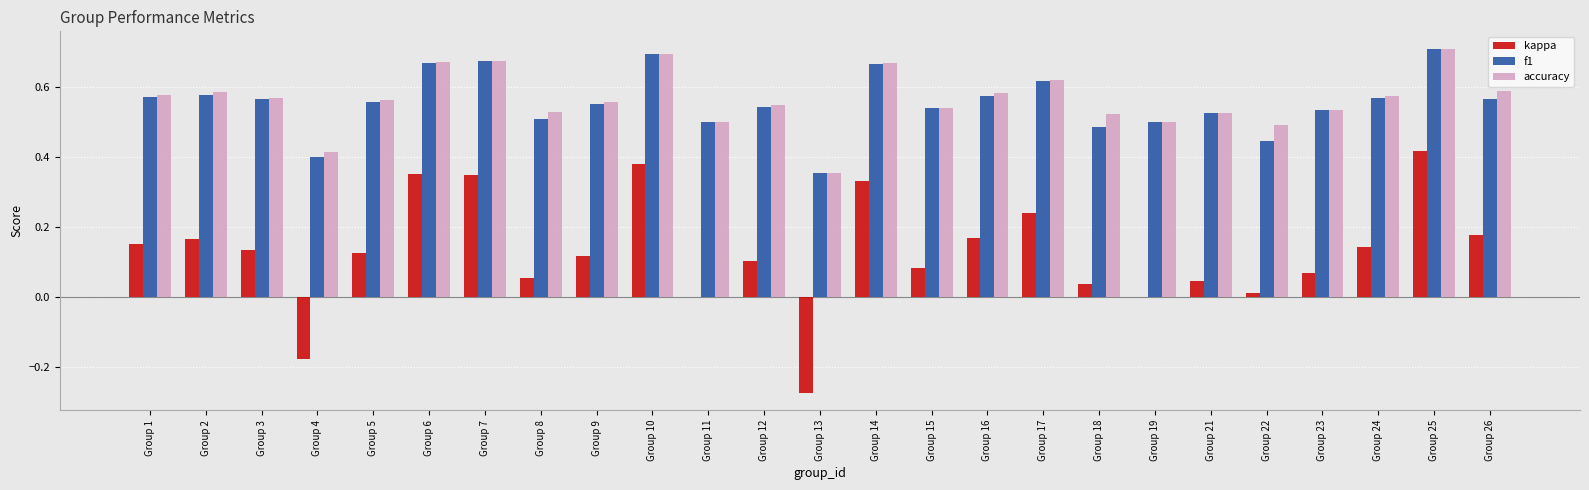

What is the total value across all series at Group 1?

1.3